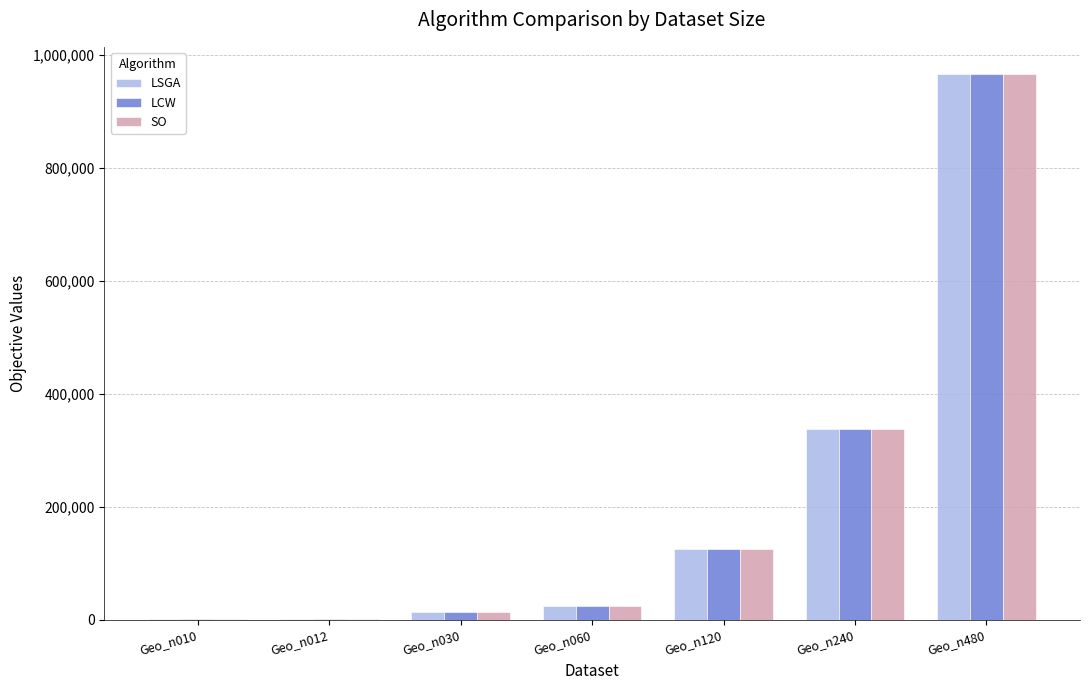

What is the greatest value displayed?

966255.5